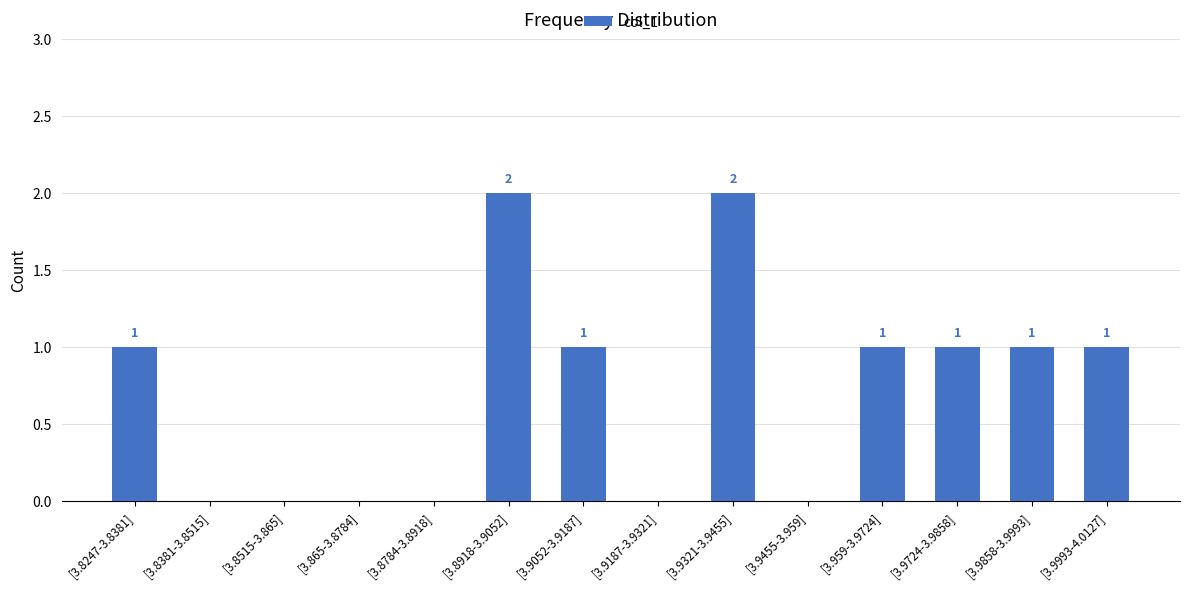

How many data points does each series have?

14